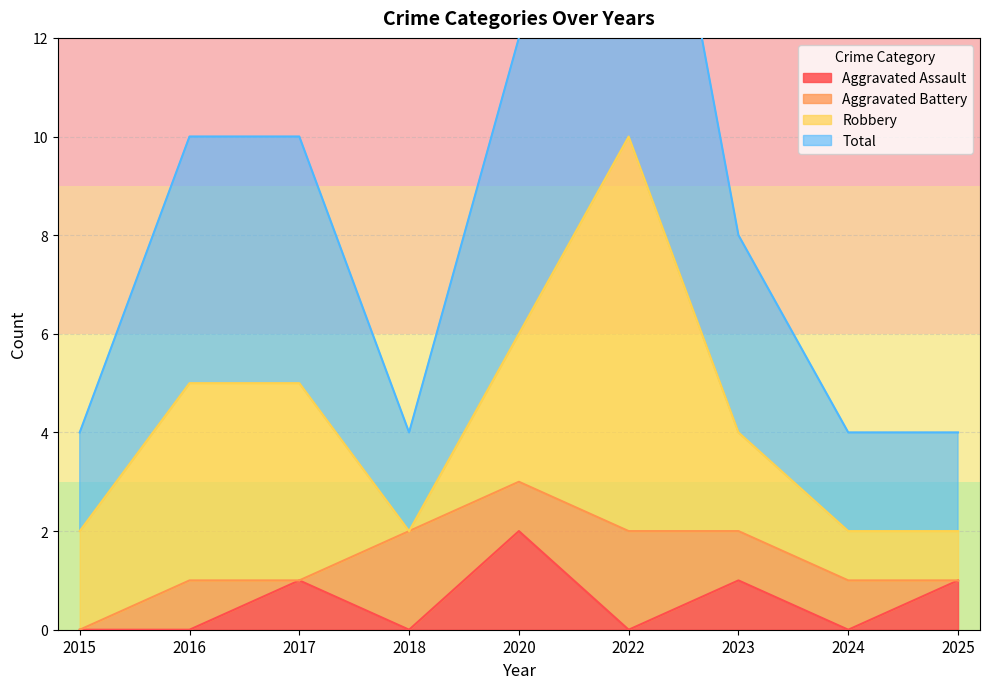

The value of Total at 2016 is 3. True or false?

False